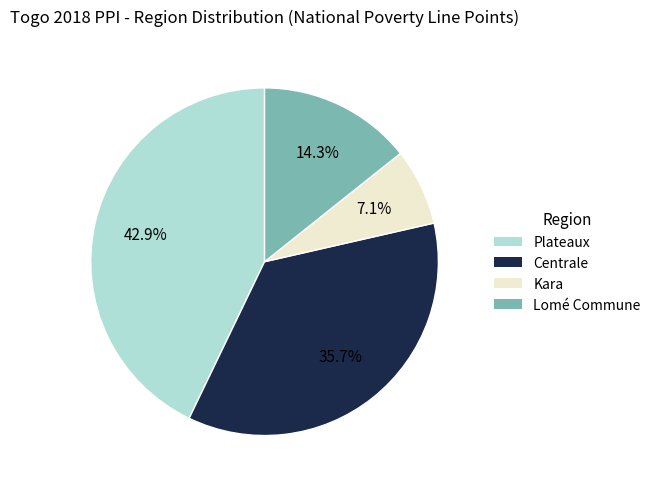

Is there any slice that represents more than half of the pie?

No